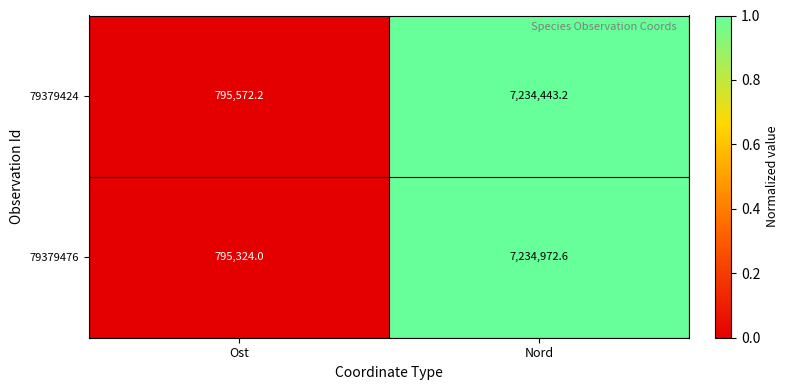

The value of 79379424 at Nord is 12278395.9. True or false?

False